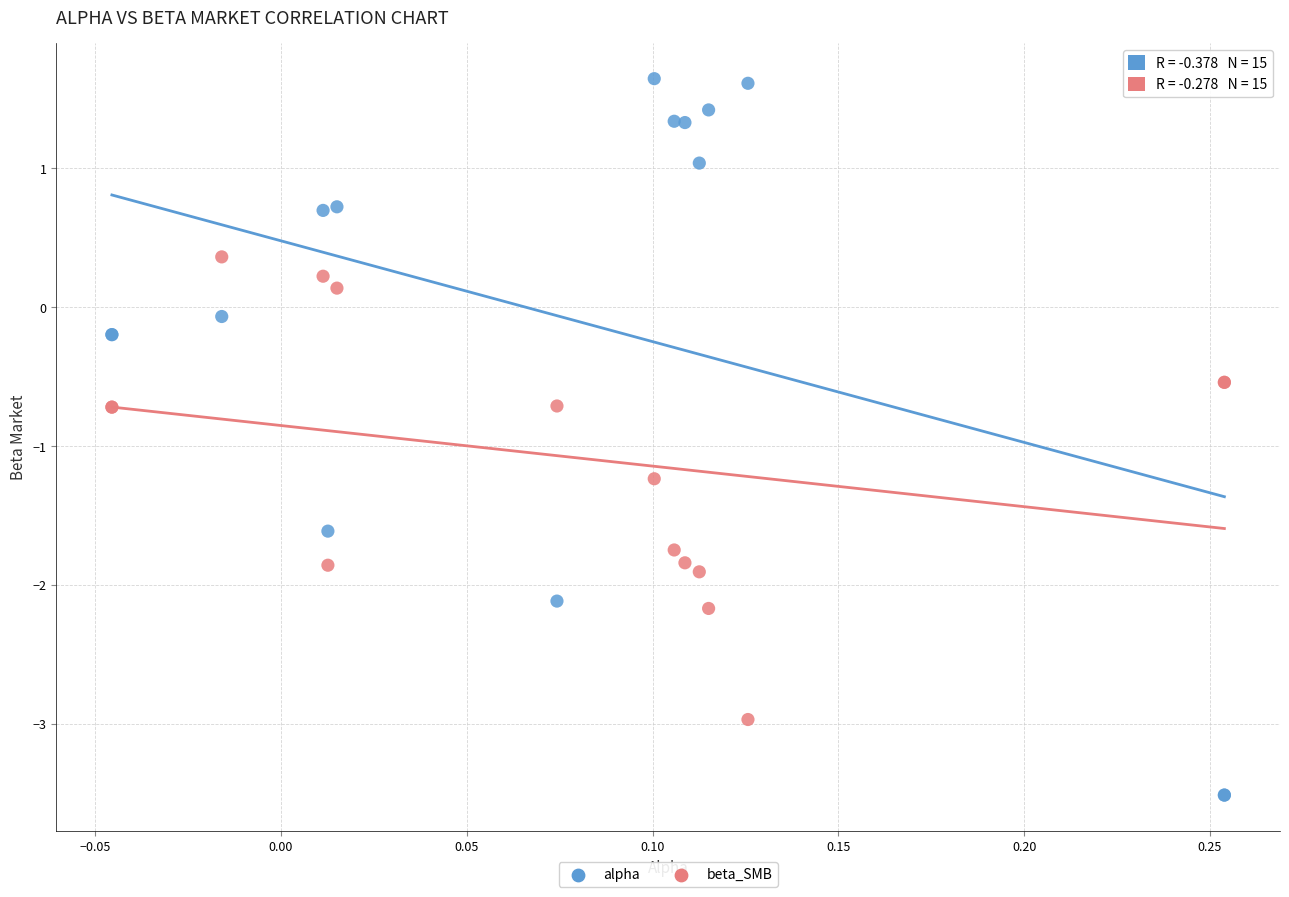

Which series has the largest Y range (max minus min)?

alpha